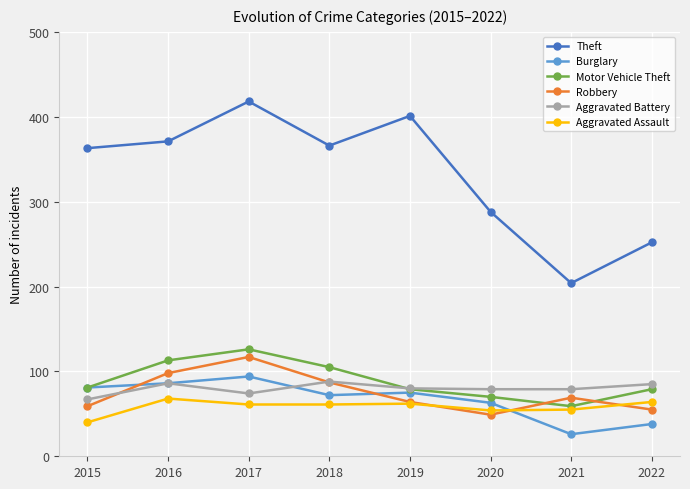

What is the value of the Robbery point at the 6th from the left?

49